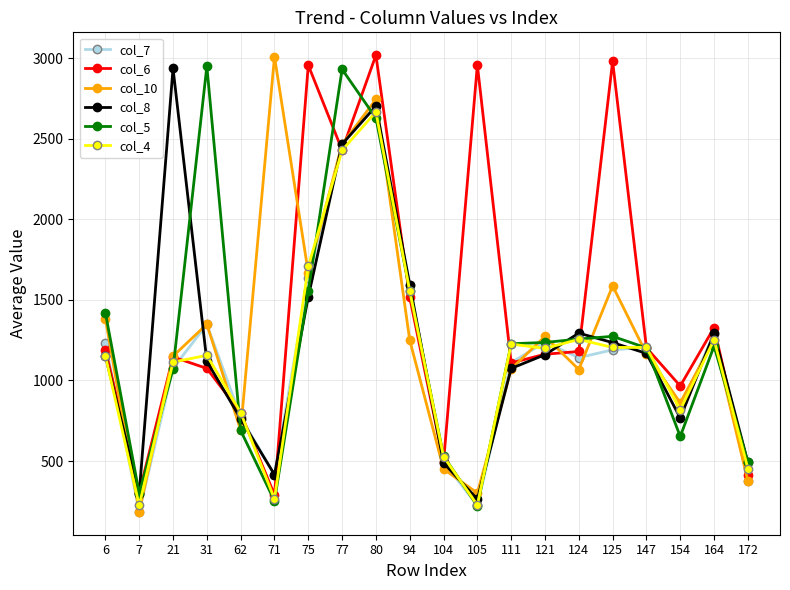

Which series has the widest spread of values?

col_10